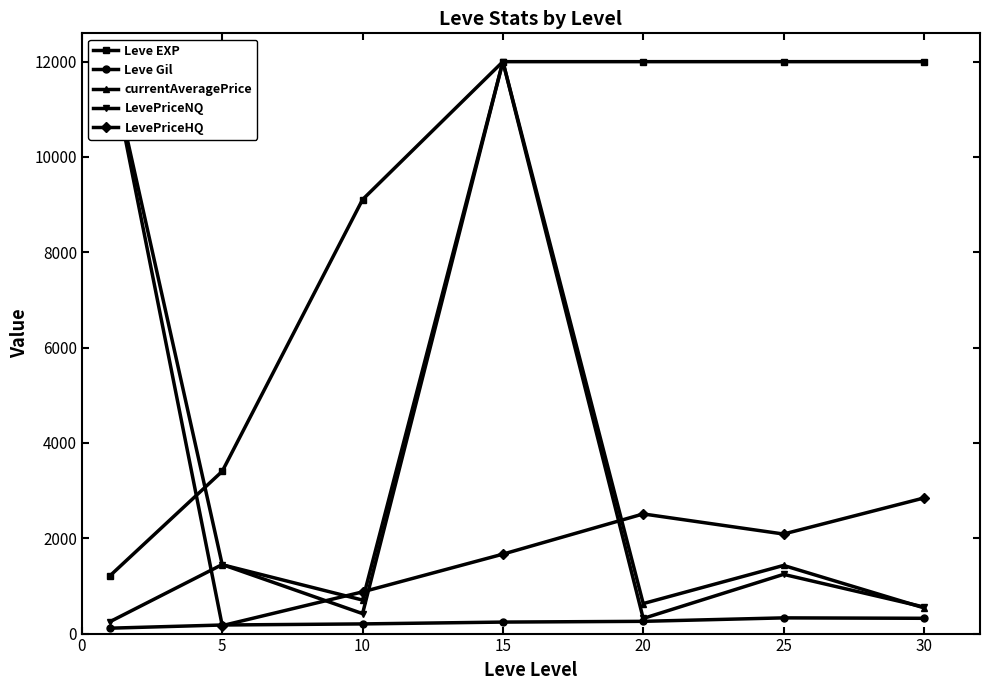

Between 30 and 10, which is larger?

30